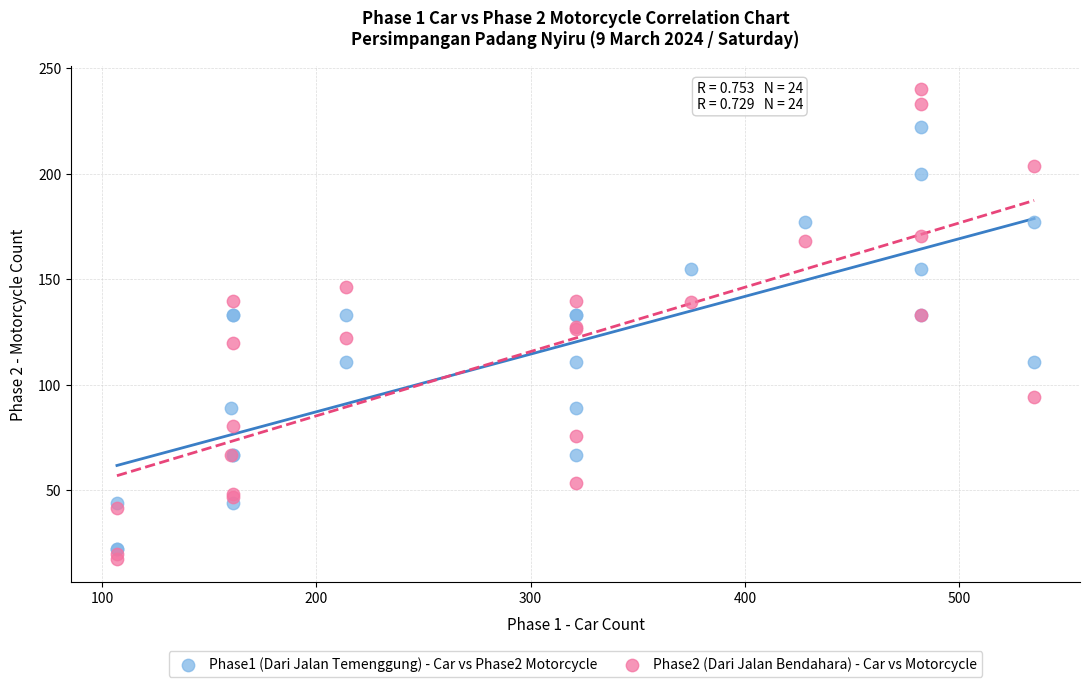

Which series reaches the minimum Y coordinate?

Phase2 (Dari Jalan Bendahara) - Car vs Motorcycle